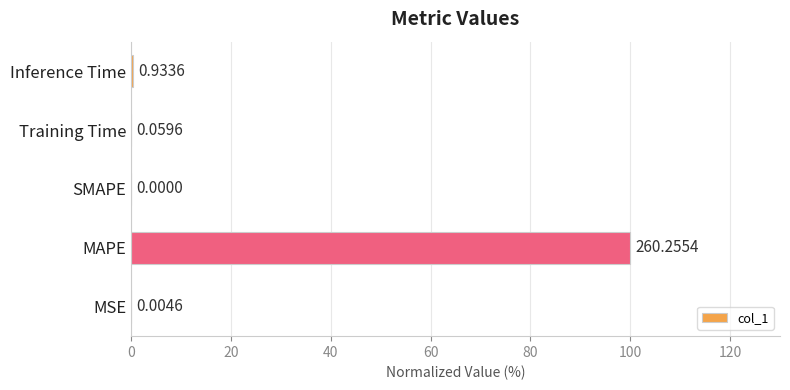

What is the sum of all values?

100.4